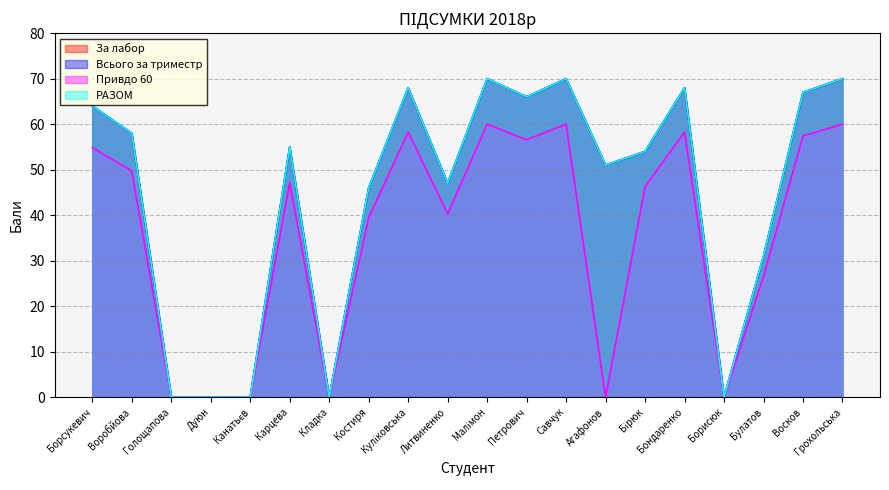

What are all the series names shown in the legend?

За лабор, Всього за триместр, Привдо 60, РАЗОМ